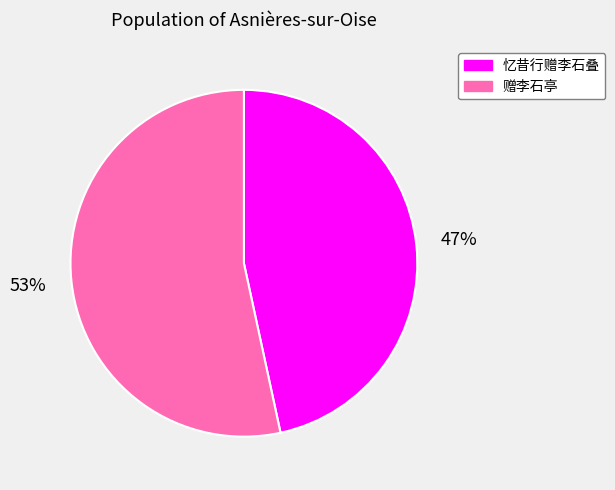

Is the sum of 忆昔行赠李石叠 and 赠李石亭 greater than half?

Yes